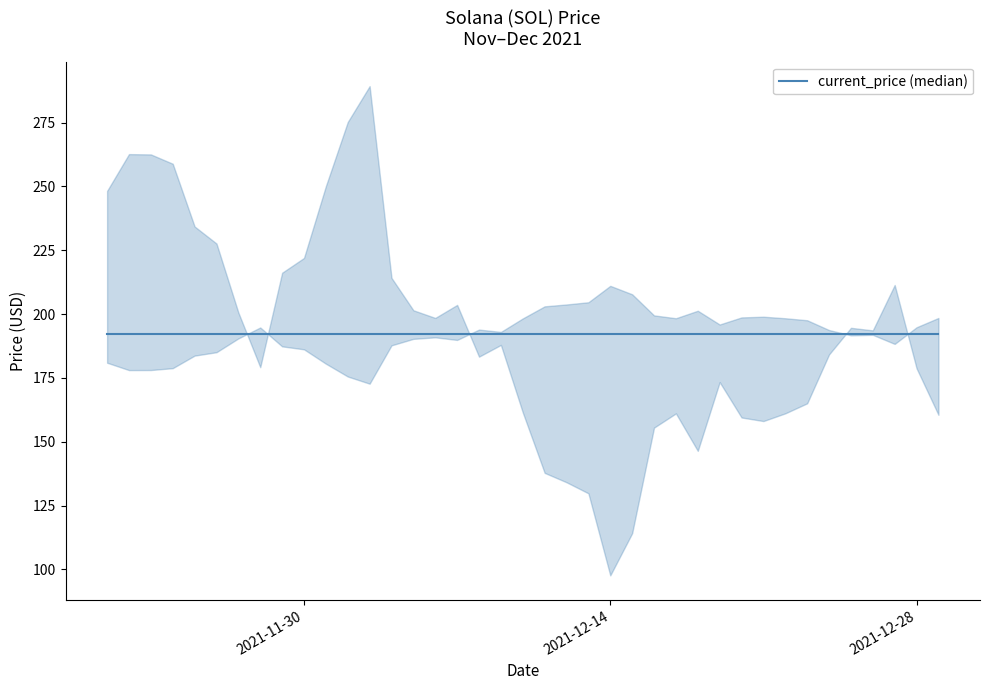

The chart shows a value of 186.8 at 12/28/2021. True or false?

True